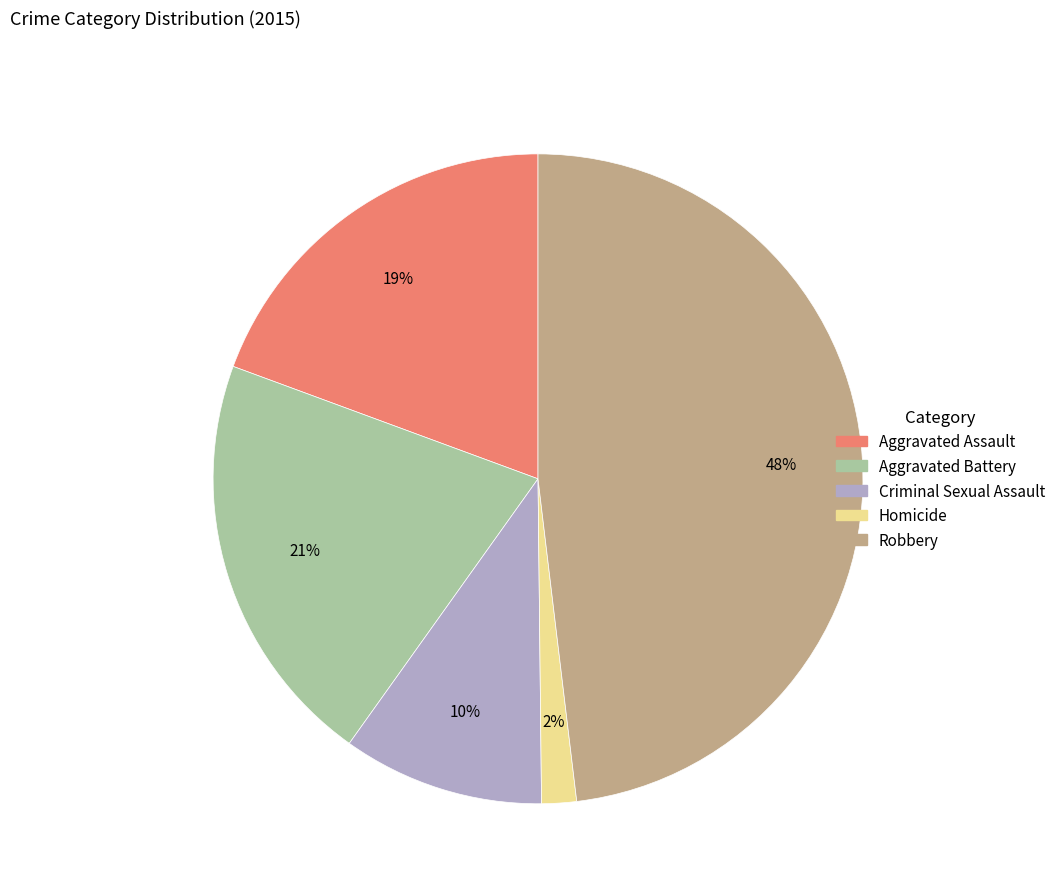

Count the number of slices in the pie.

5